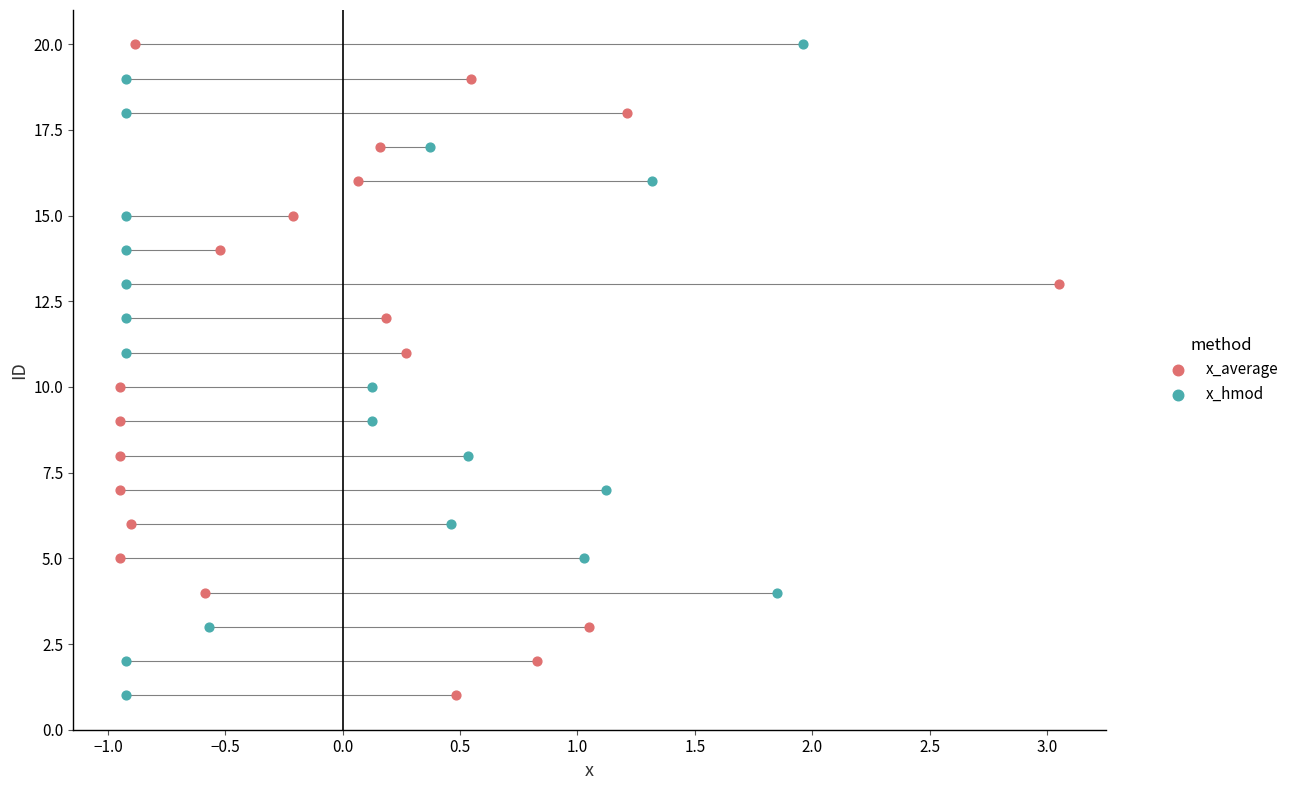

What are all the series names shown in the legend?

x_average, x_hmod